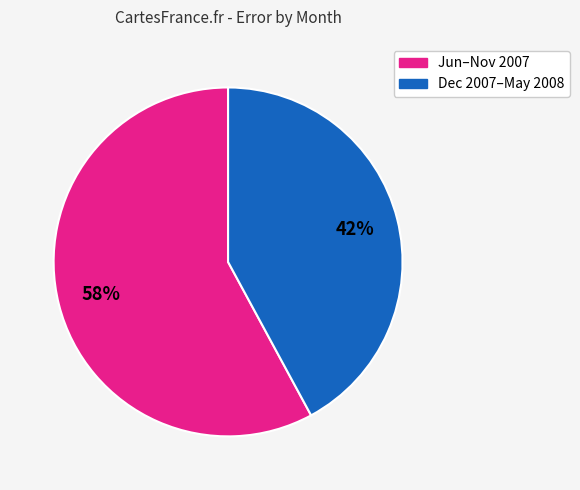

Is there a majority slice in this chart?

Yes